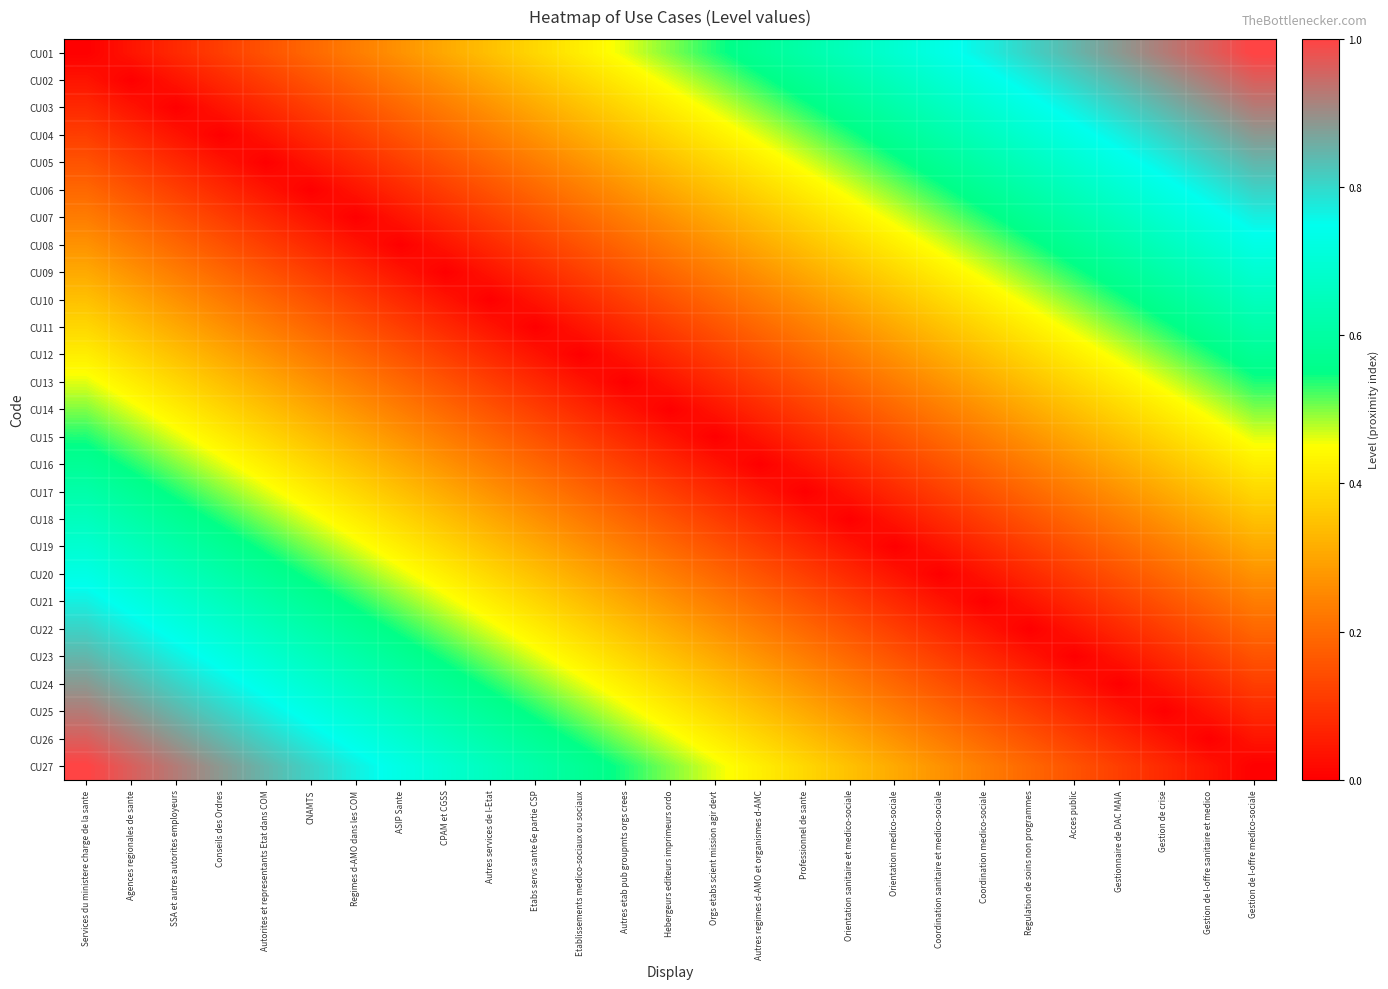

At which category is the sum across all series the highest?

Services du ministere charge de la sante